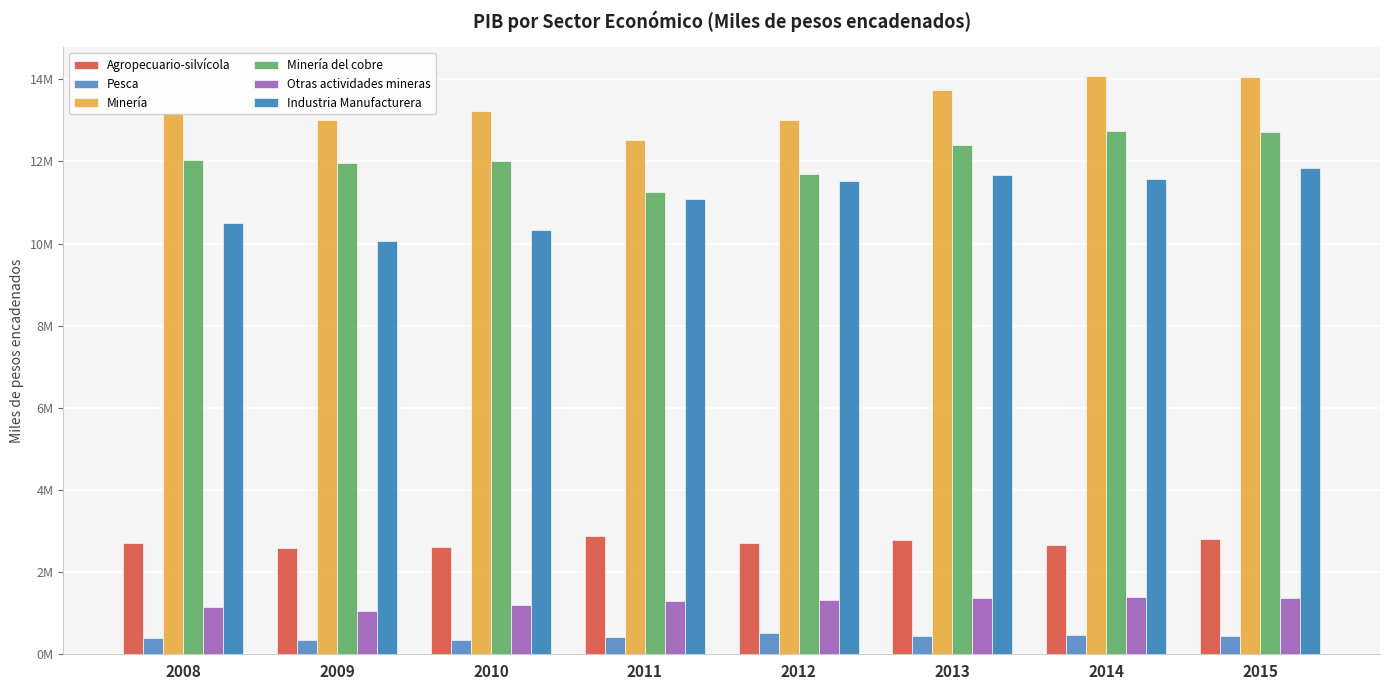

Which series has the largest total across all categories?

Minería